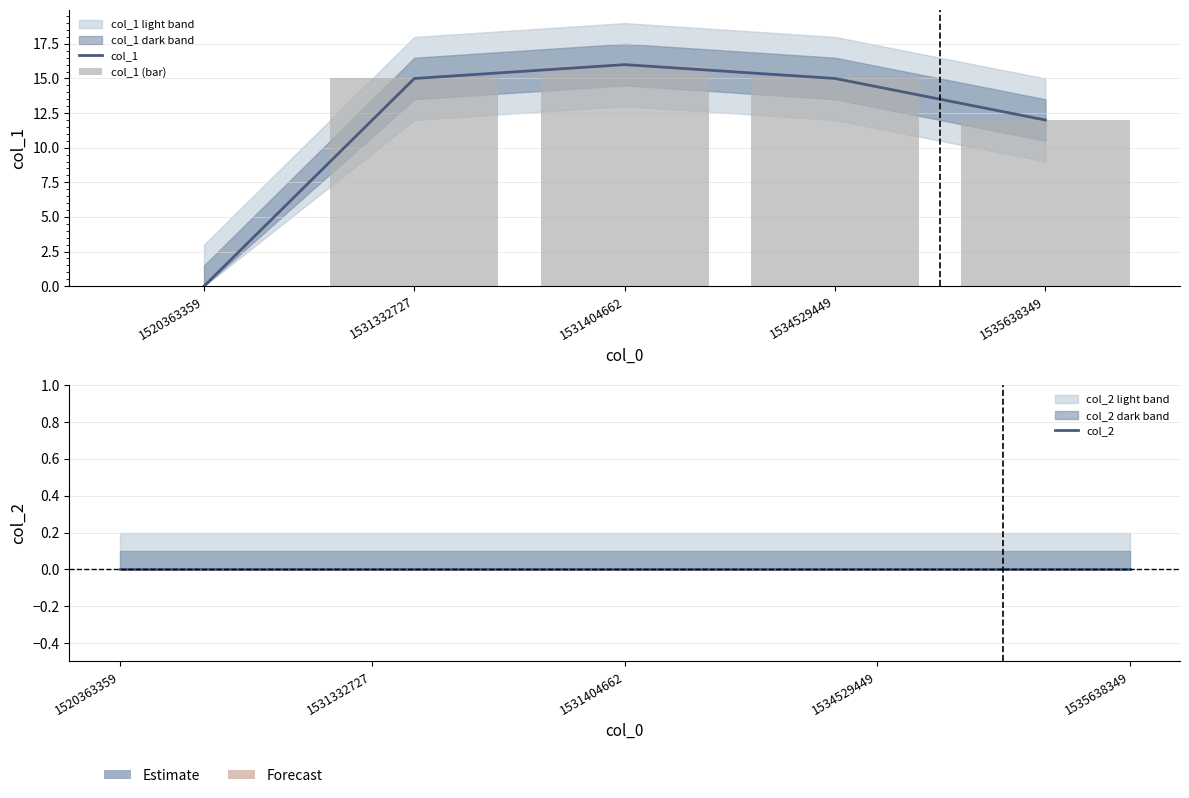

Reading left to right, what are all the values shown in this chart?

col_1: 0	15	16	15	12
col_1 (bar): 0	15	16	15	12
col_2: 0	0	0	0	0